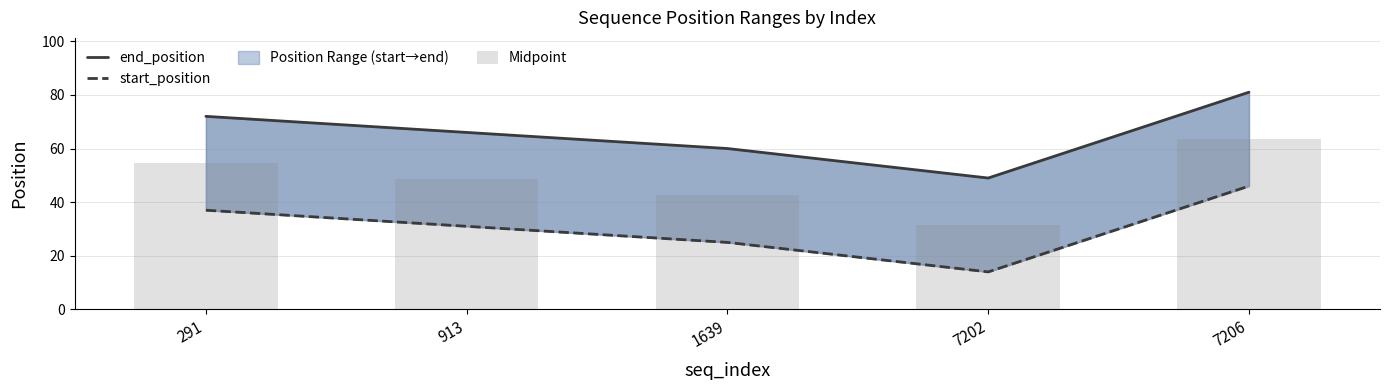

What is the total value across all series at 913?

145.5